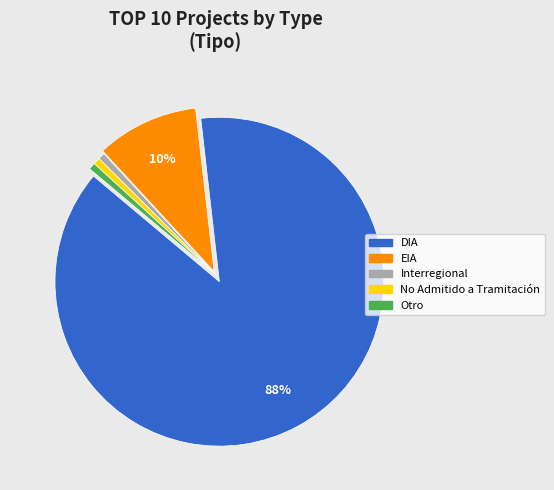

Does any single category account for the majority?

Yes